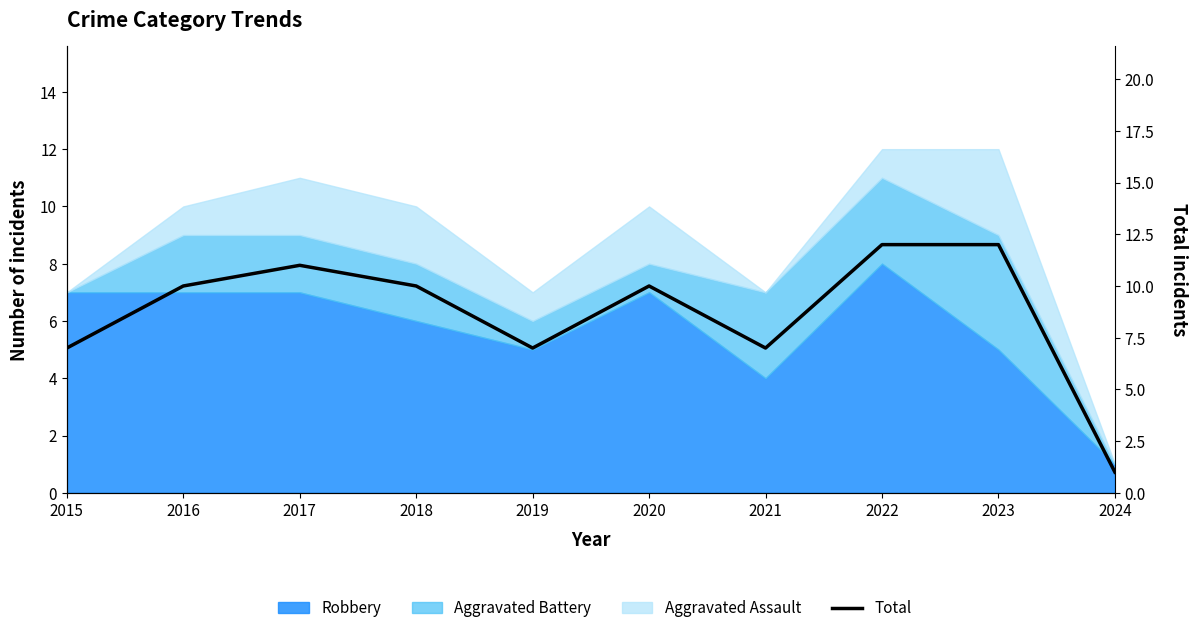

Reading left to right, what are all the values shown in this chart?

7	10	11	10	7	10	7	12	12	1